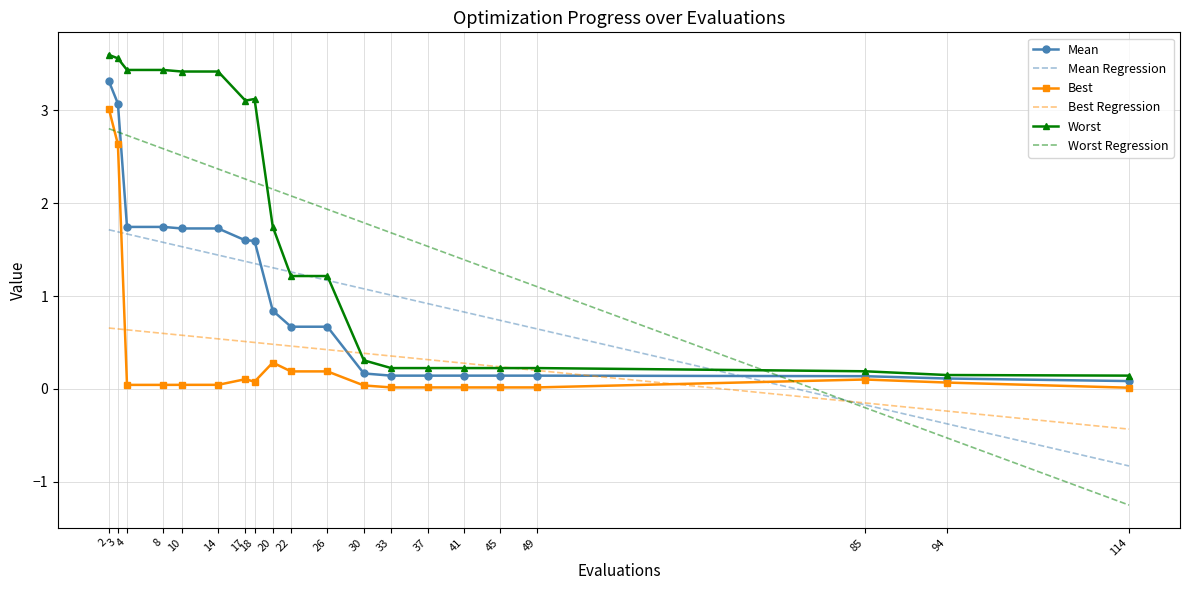

What is the greatest value displayed?

3.6